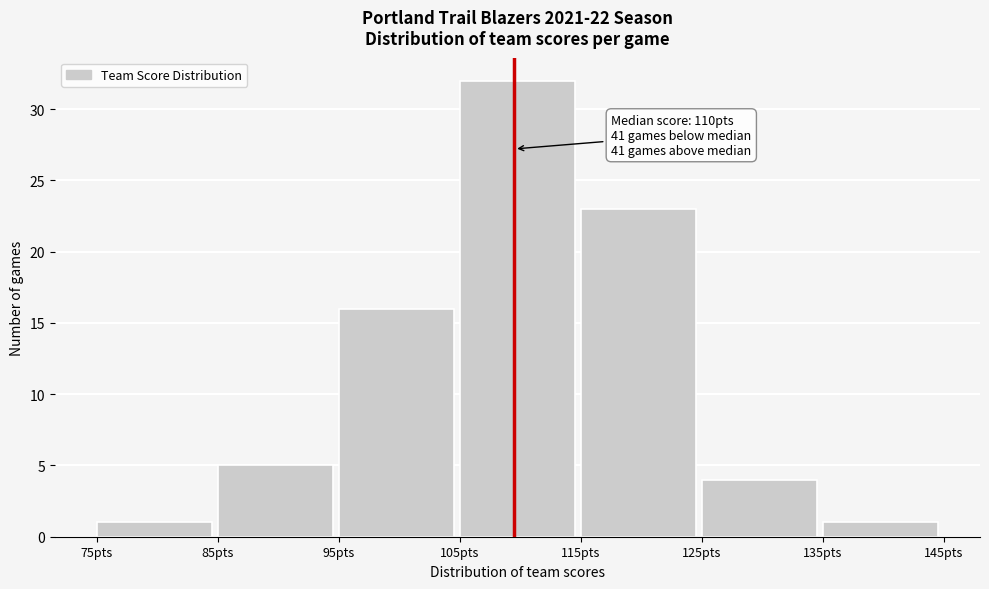

Which range on the x-axis has the tallest bar?

105 to 115